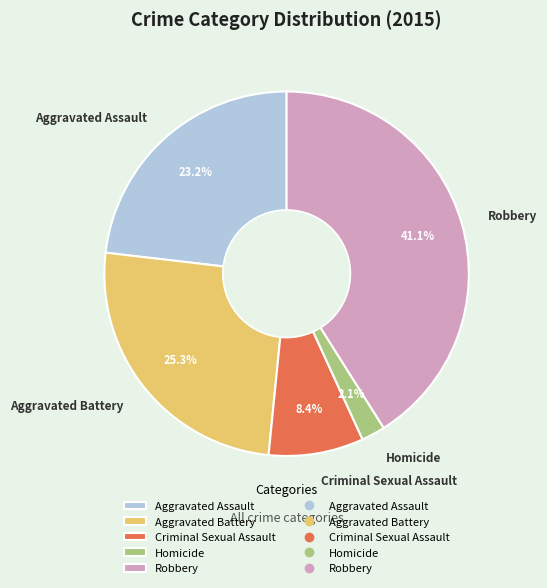

What portion of the pie excludes Aggravated Battery?

74.7%